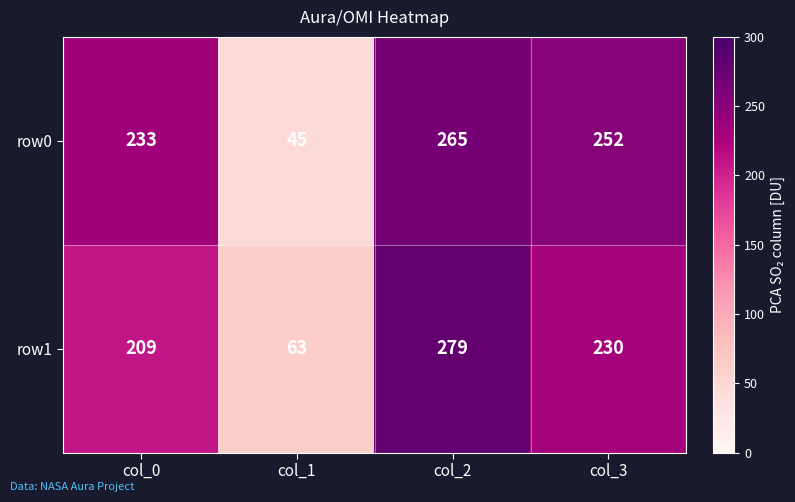

Which category has the lowest value in the row1 series?

col_1